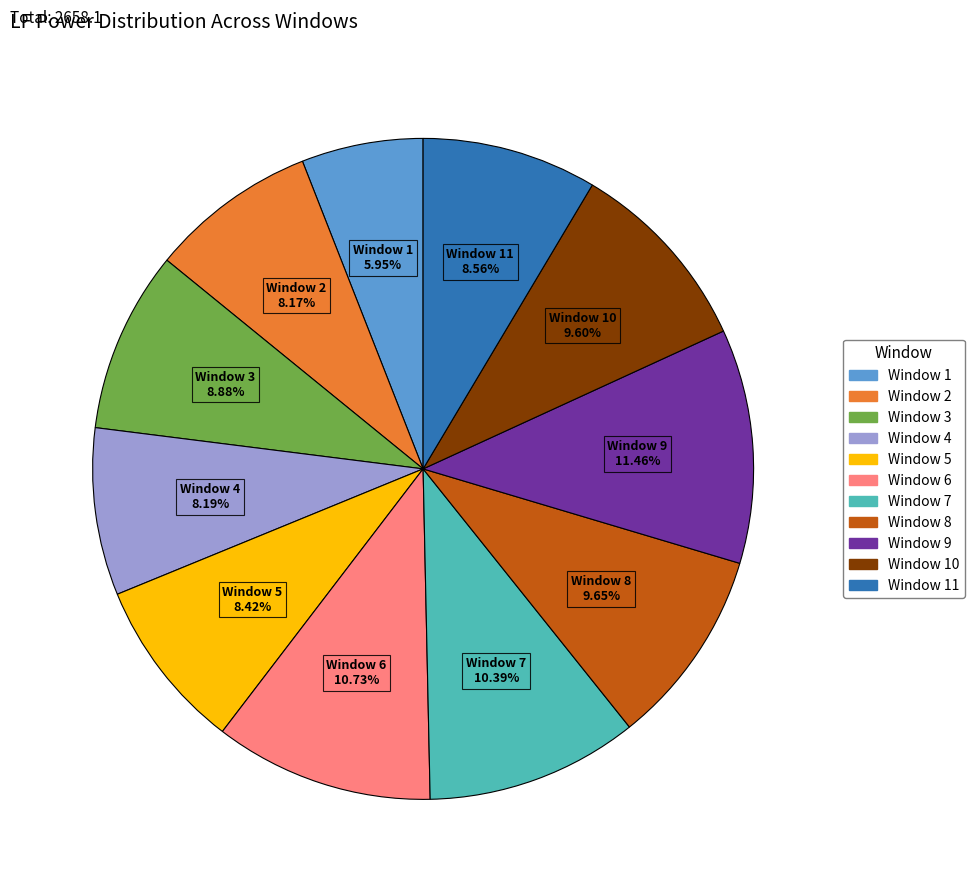

Does any single category account for the majority?

No